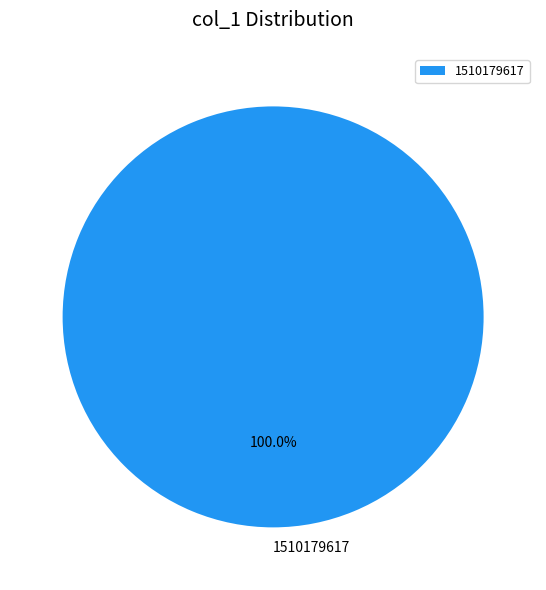

What is the majority slice?

1510179617